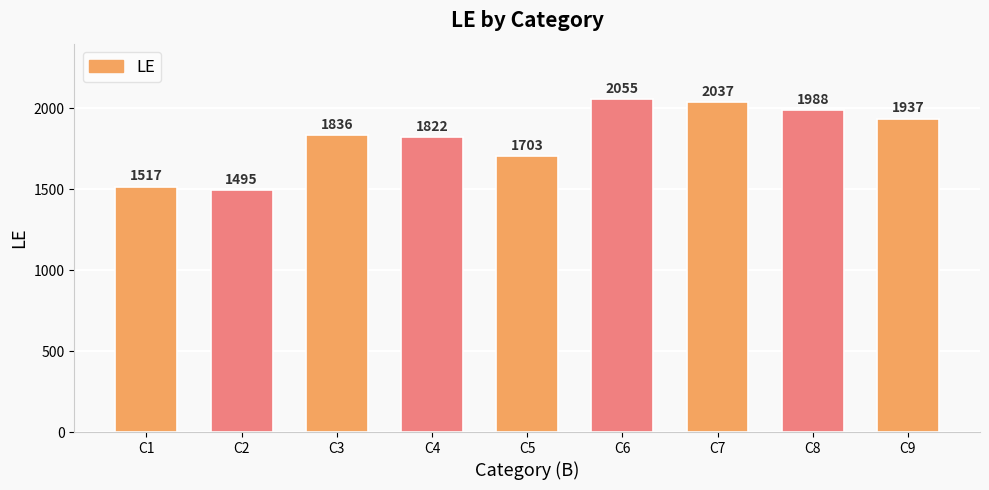

Rank the categories by value from lowest to highest.

C2, C1, C5, C4, C3, C9, C8, C7, C6